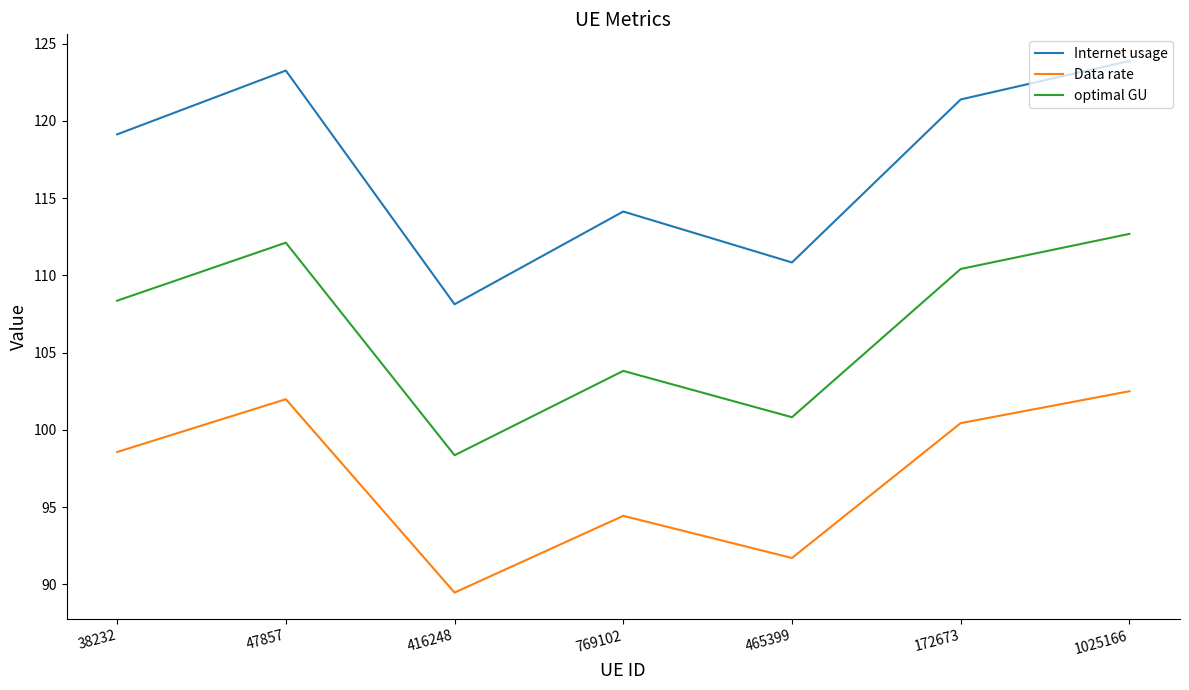

What is the difference between the maximum and minimum values in the Data rate series?

13.0